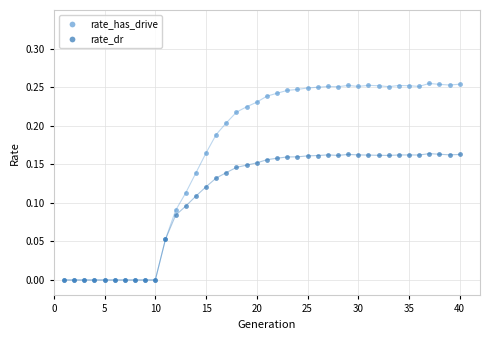

What are all the series names shown in the legend?

rate_has_drive, rate_dr